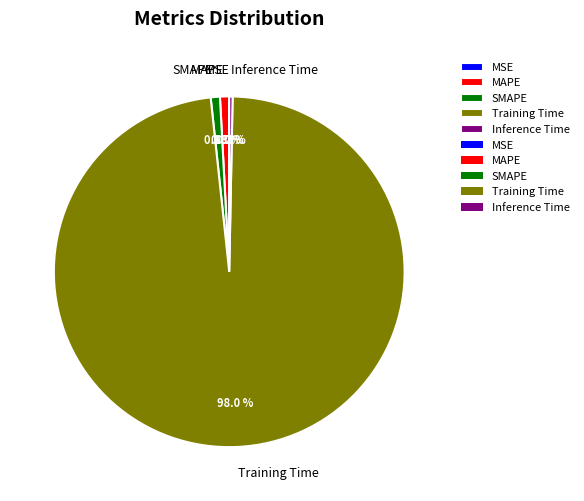

Does Training Time account for over 50% of the chart?

Yes